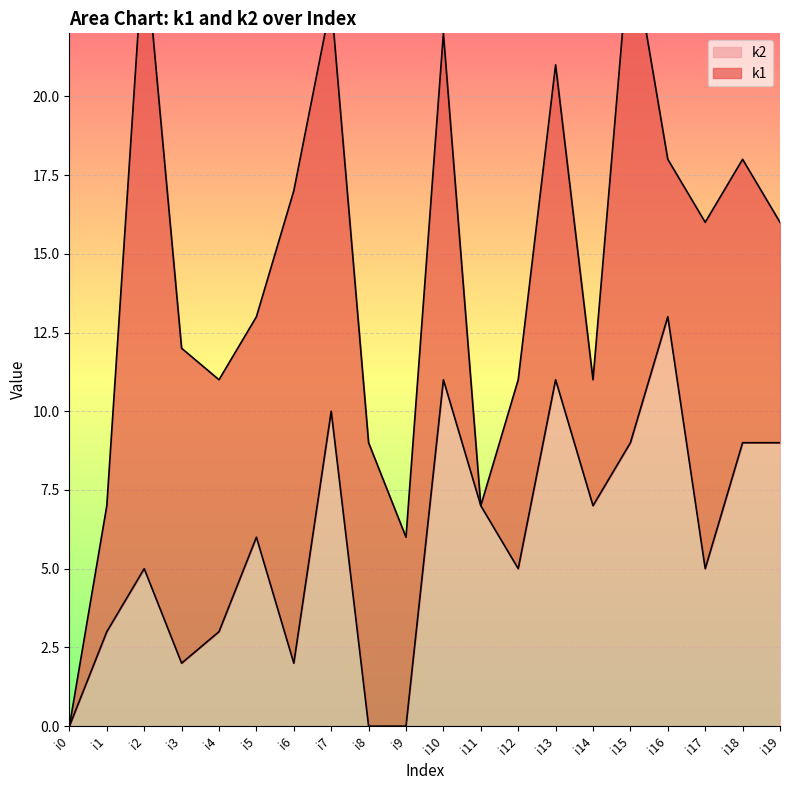

Reading left to right, what are all the values shown in this chart?

i0=0	i1=3	i2=5	i3=2	i4=3	i5=6	i6=2	i7=10	i8=0	i9=0	i10=11	i11=7	i12=5	i13=11	i14=7	i15=9	i16=13	i17=5	i18=9	i19=9